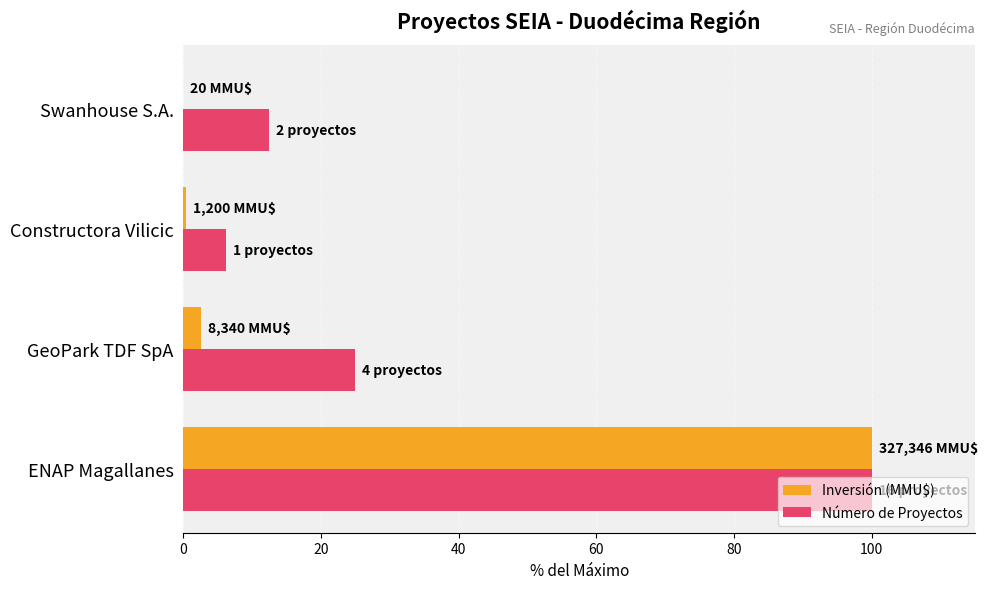

Is it true that Inversión (MMU$) equals 100.0 at ENAP Magallanes?

True